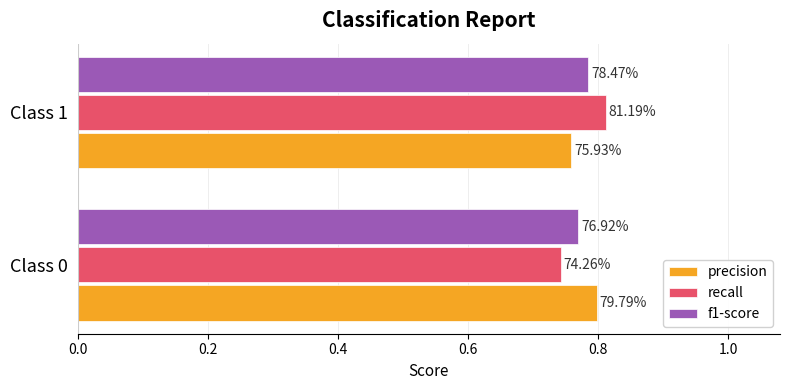

Rank the series by their maximum value, from lowest to highest.

f1-score, precision, recall